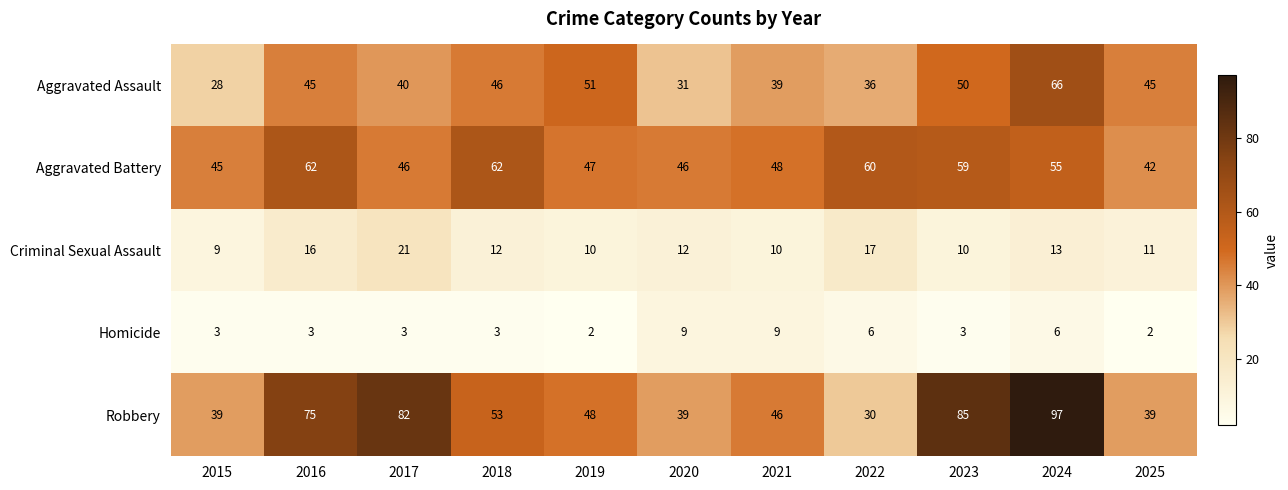

Is it true that Criminal Sexual Assault equals 3 at 2020?

False